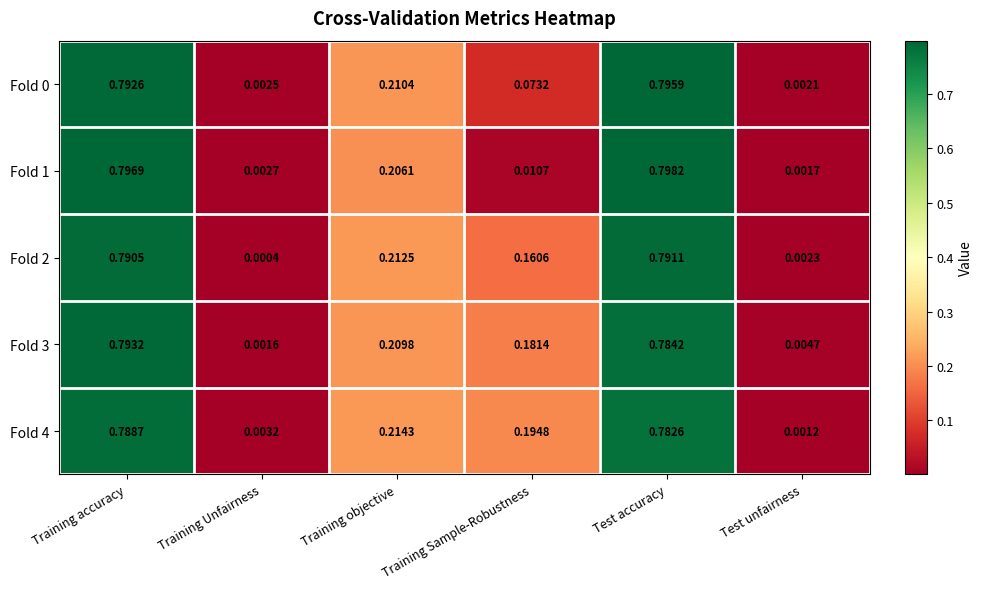

At which category is the sum across all series the highest?

Training accuracy